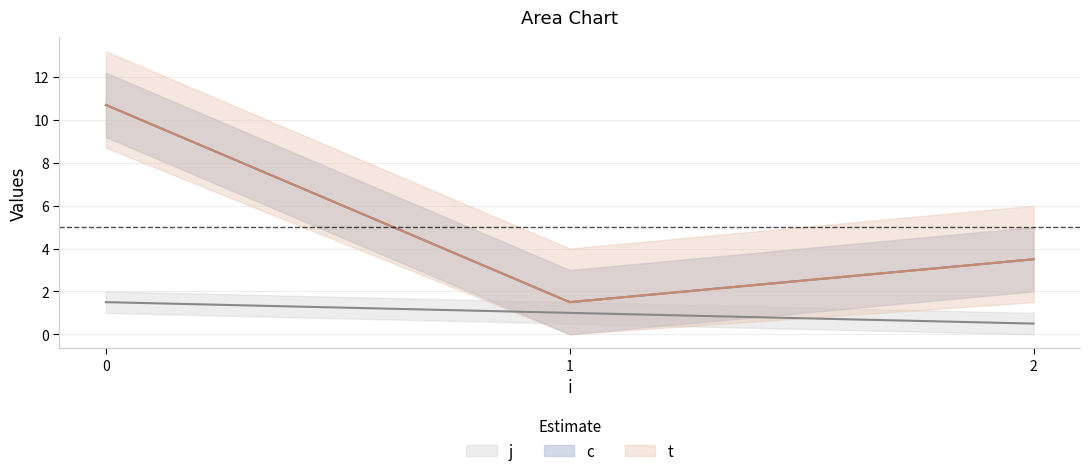

In c, how many points are lower than both neighbors (excluding endpoints)?

1